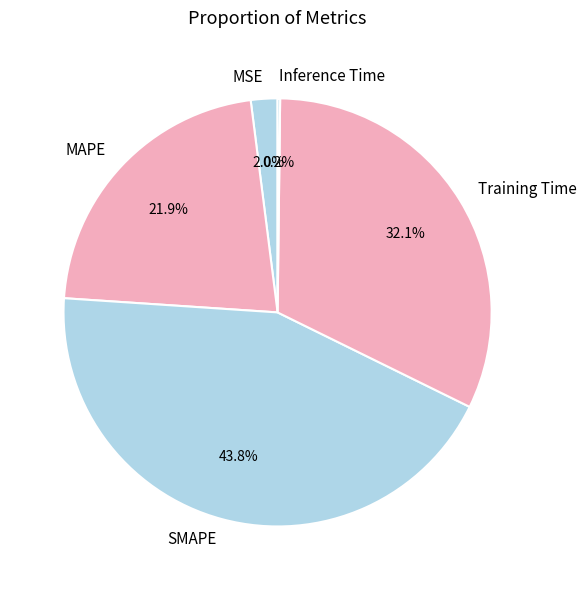

Does MSE represent more than half of the total?

No